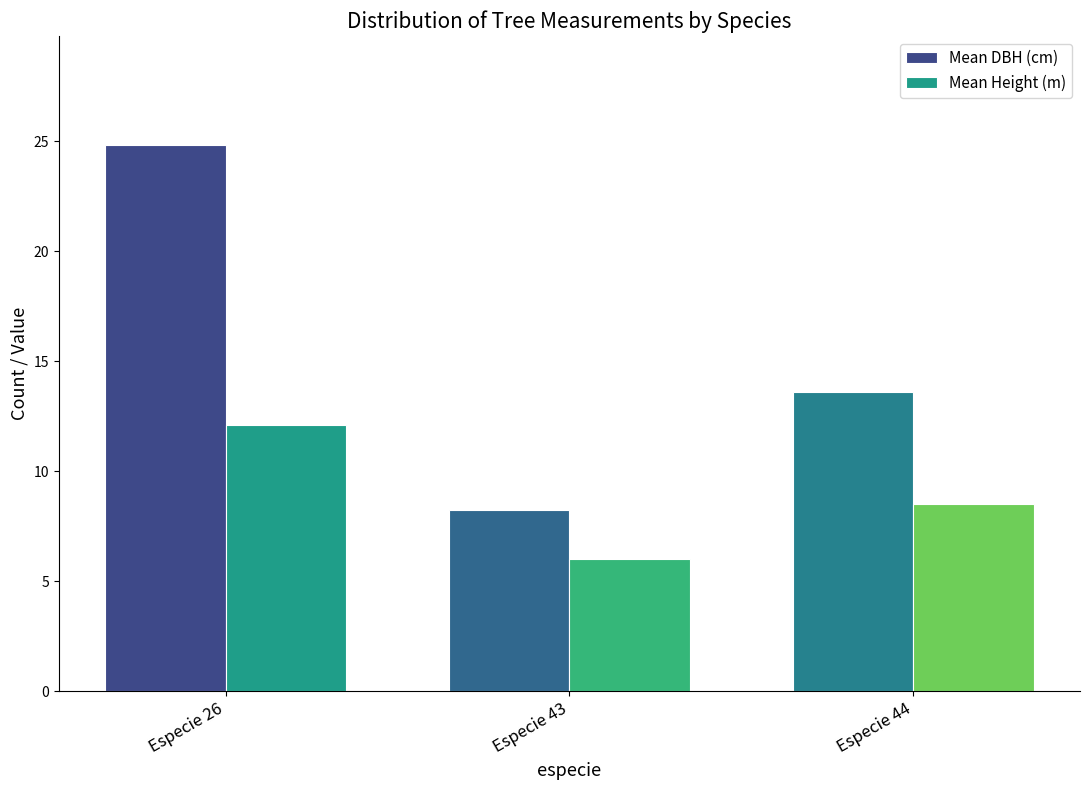

The Mean DBH (cm) series shows 39.6 at Especie 26. True or false?

False